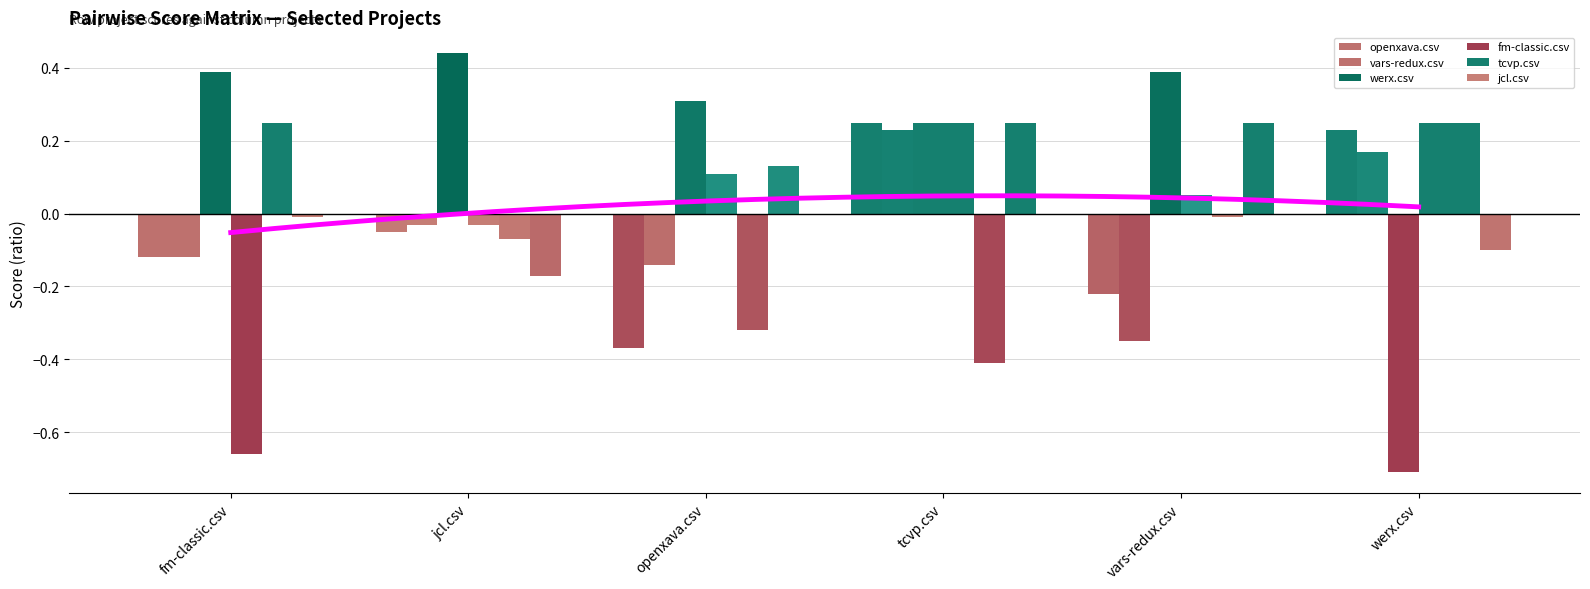

Which series has the largest total across all categories?

werx.csv